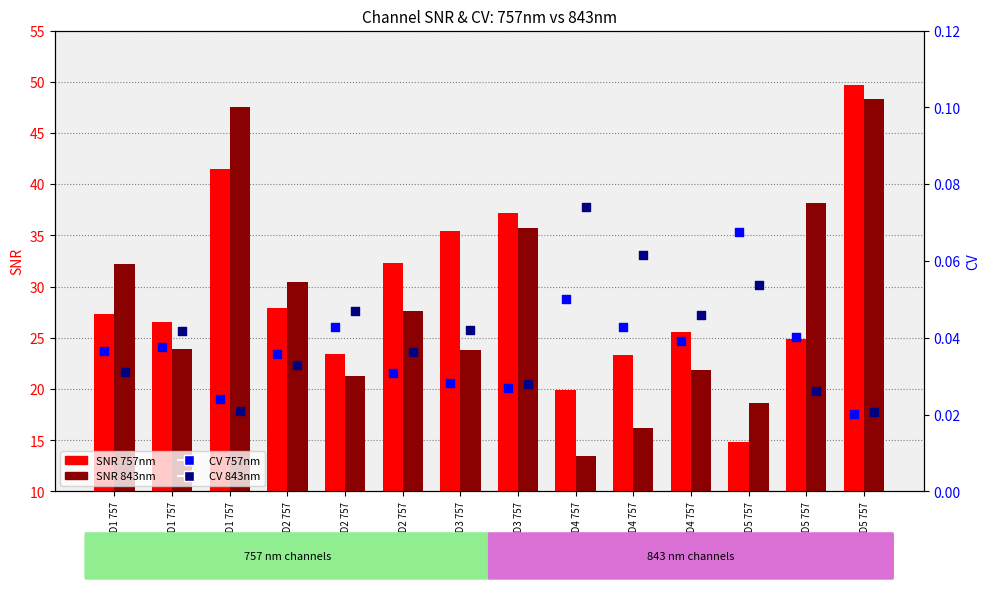

What are all the series names shown in the legend?

SNR 757nm, SNR 843nm, CV 757nm, CV 843nm